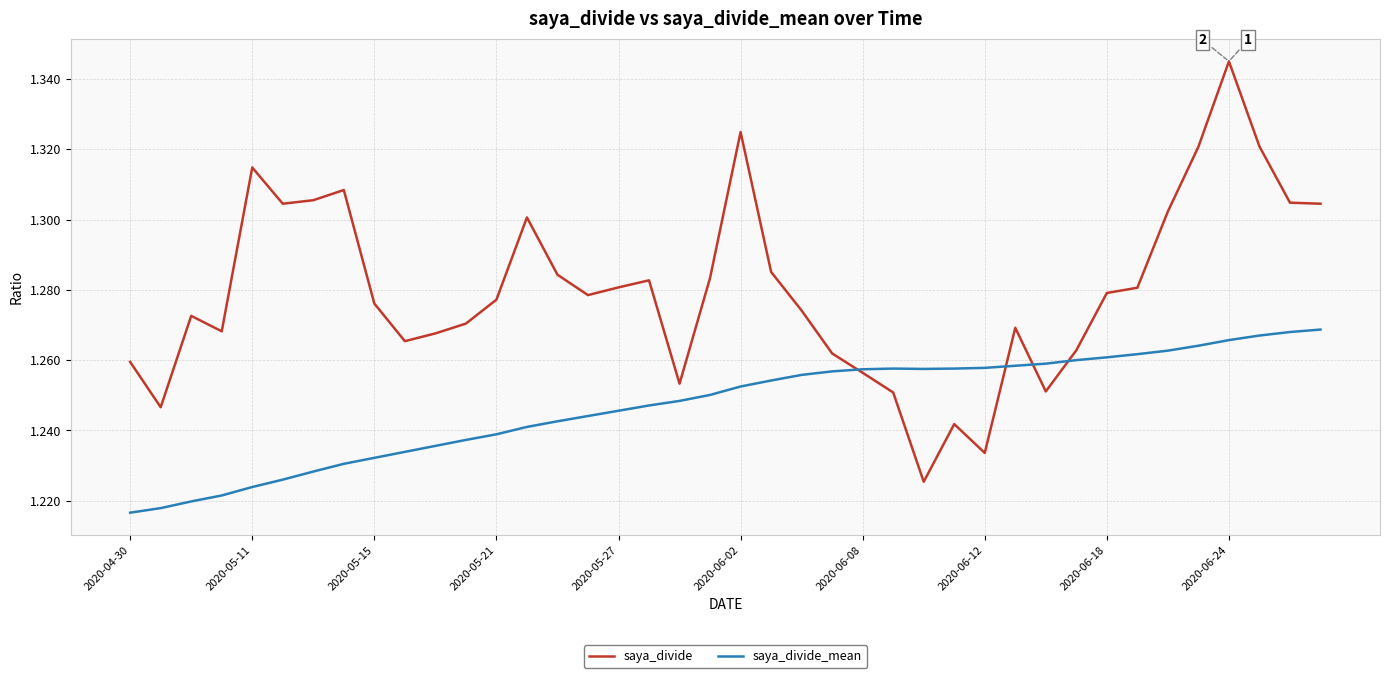

List the series in order of their peak value, lowest first.

saya_divide_mean, saya_divide